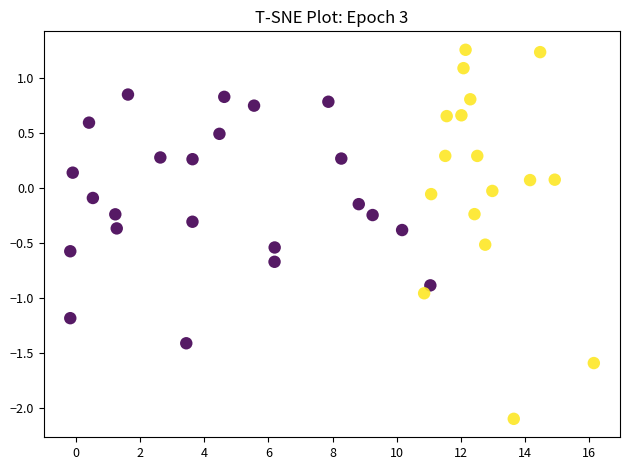

What is the range of Y values (max minus min)?

3.3